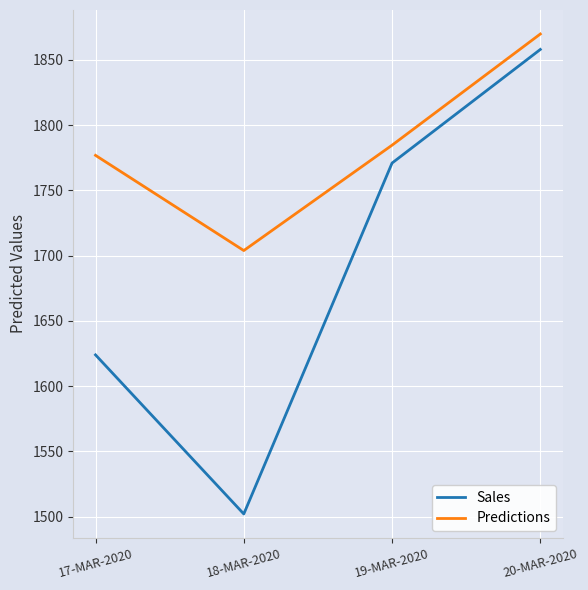

What is the difference between the highest and lowest values at 19-MAR-2020?

13.7